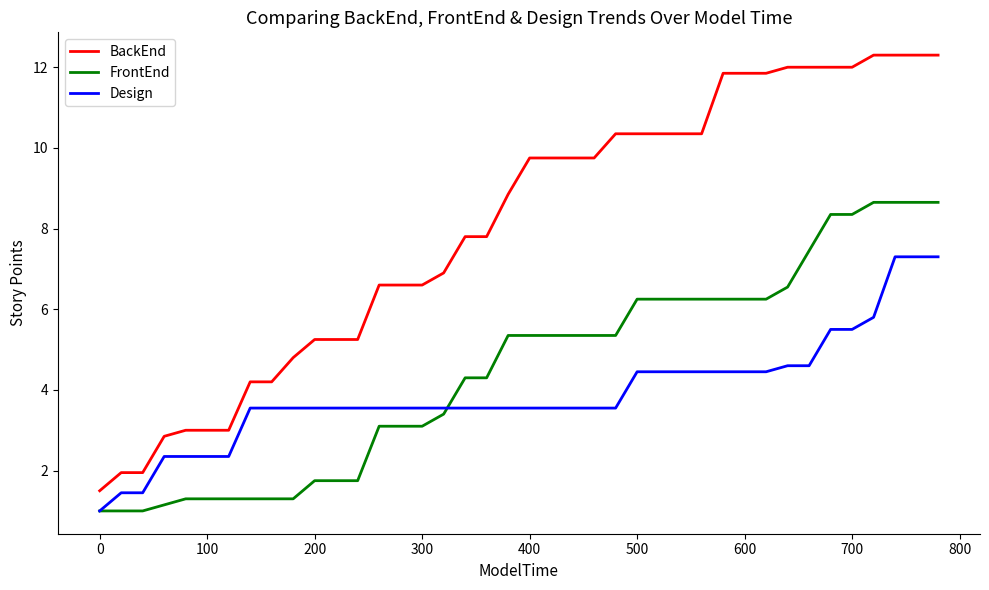

Which series has the largest total across all categories?

BackEnd